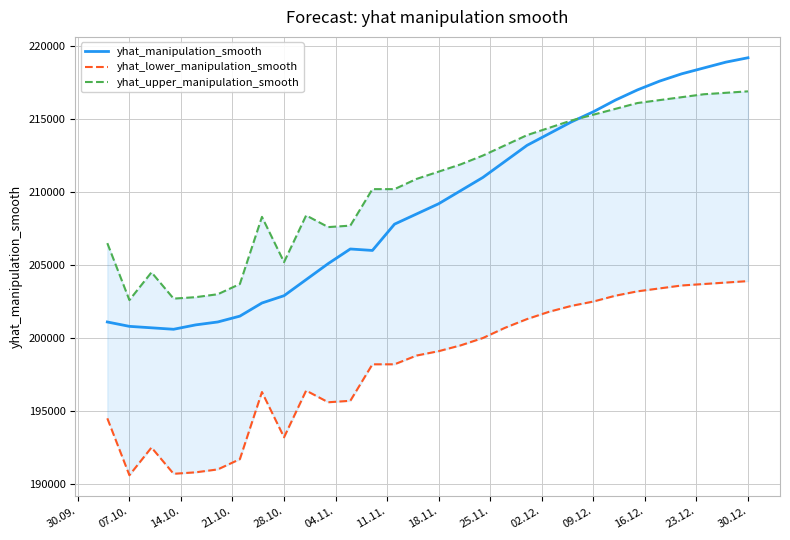

True or false: yhat_lower_manipulation_smooth has more than 2 points higher than both neighbors.

True